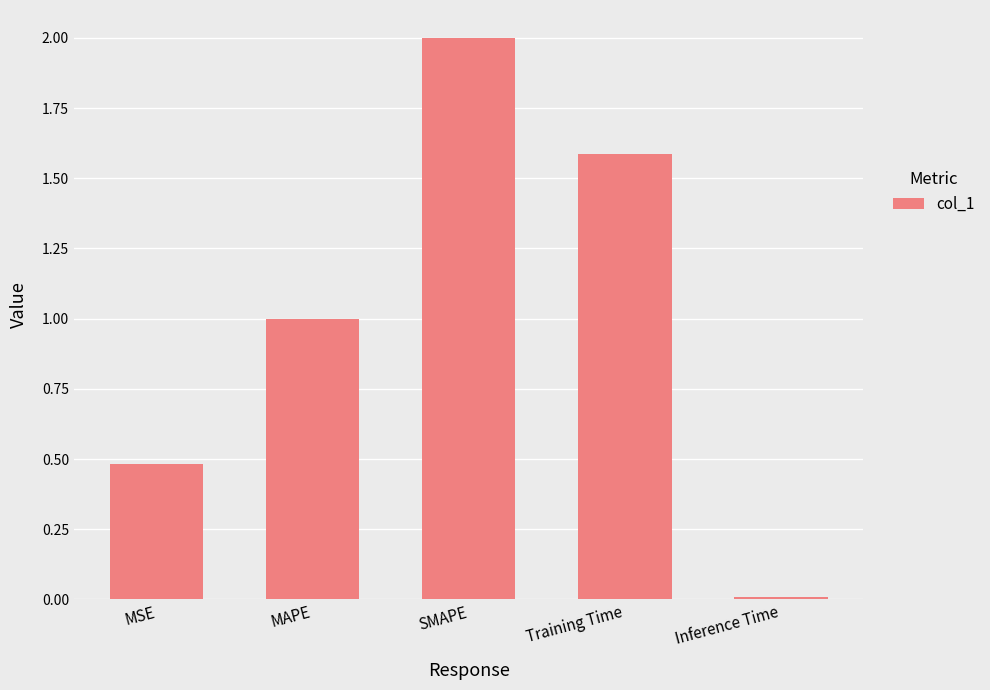

Between MAPE and MSE, which is larger?

MAPE